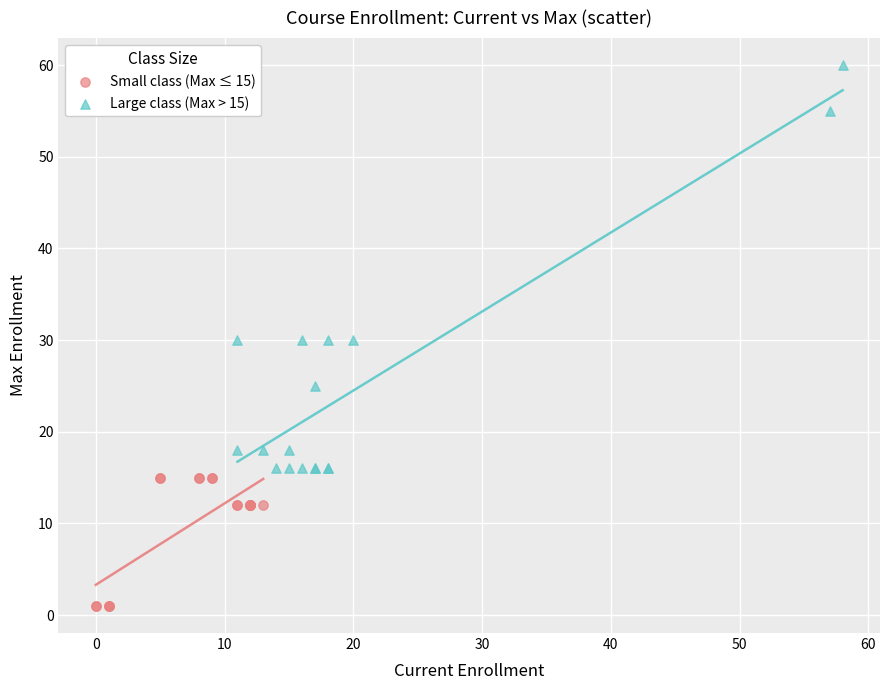

Which series contains the lowest Y value?

Small class (Max ≤ 15)